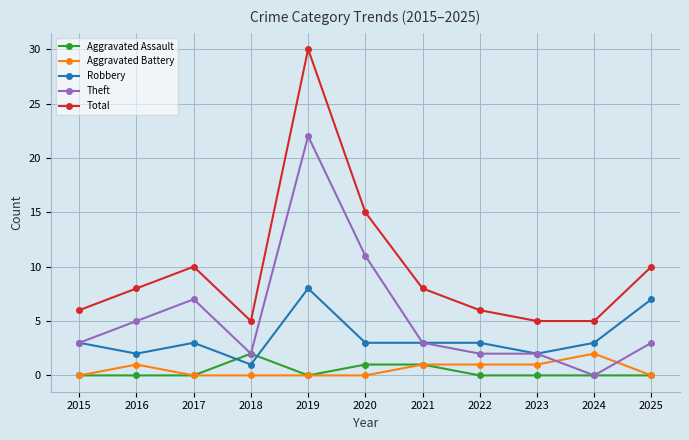

True or false: Robbery has a value of 12 at 2019.

False